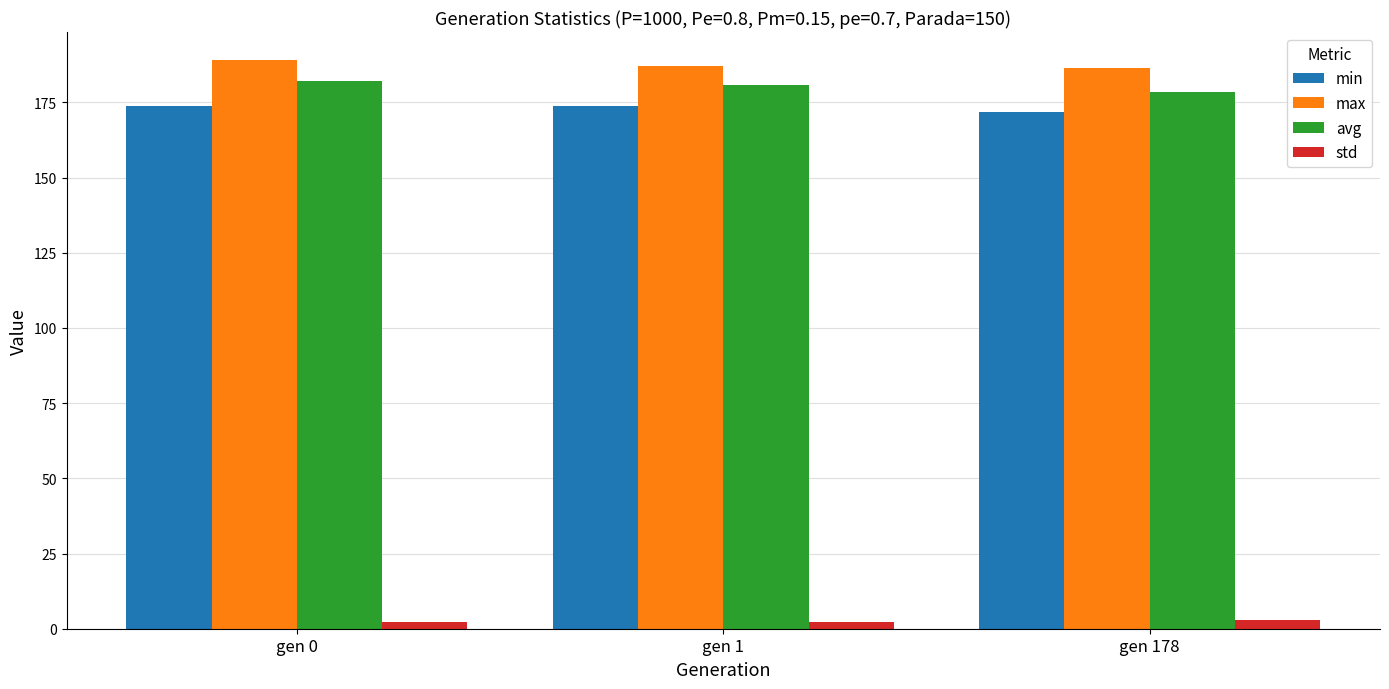

How many bars are there in total?

12